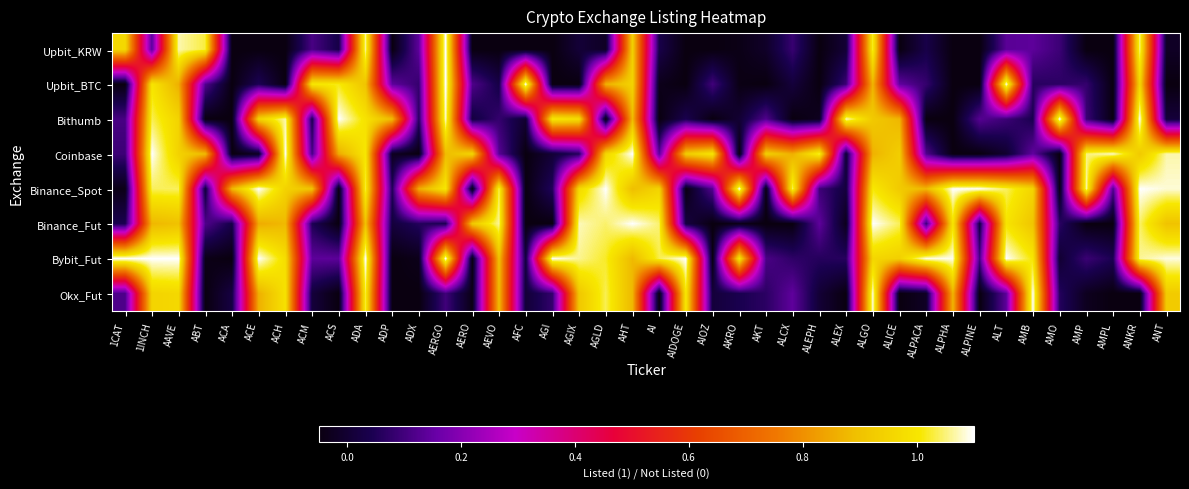

At which category is the sum across all series the highest?

ADA